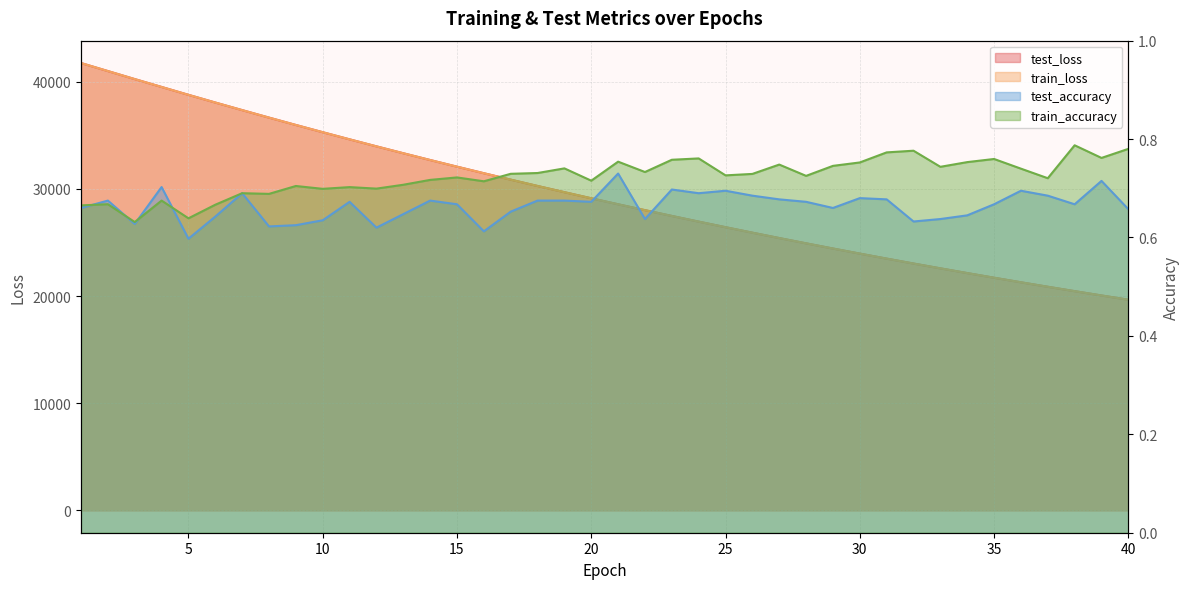

What is the difference between the maximum and second lowest values in the train_loss series?

21692.3